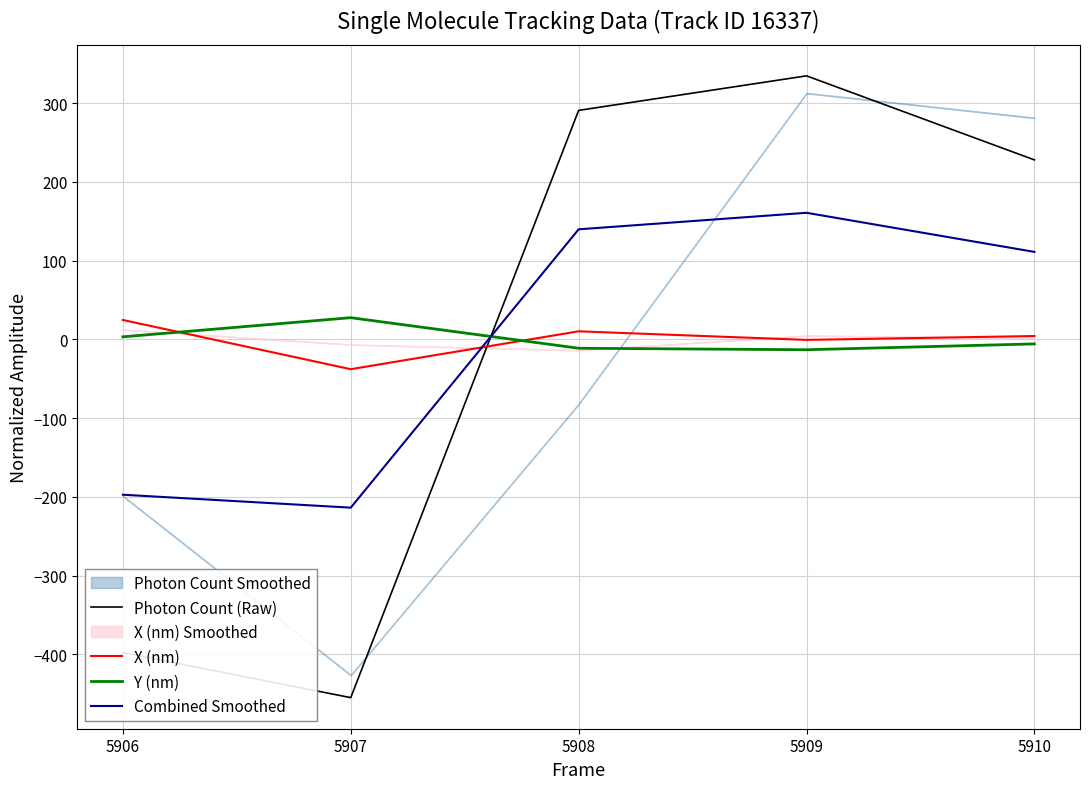

Which series ends up on top after the final intersection of Y (nm) and X (nm)?

X (nm)